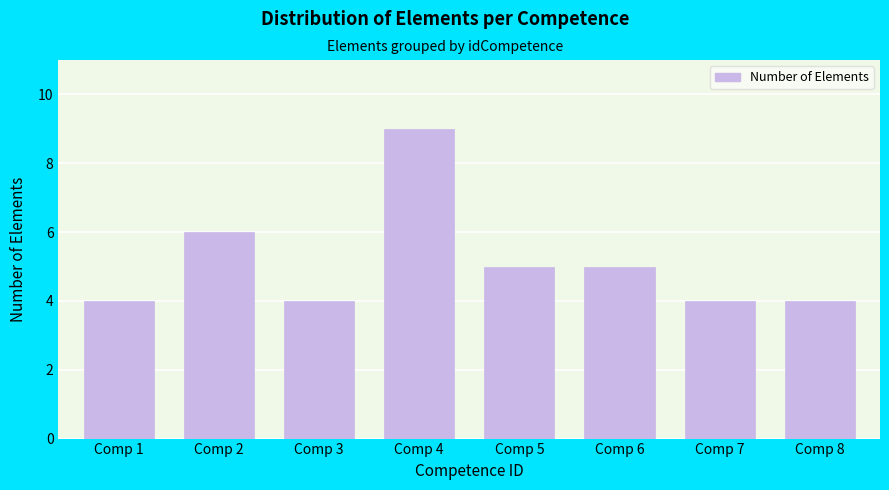

Reading left to right, what are all the values shown in this chart?

Comp 1=4	Comp 2=6	Comp 3=4	Comp 4=9	Comp 5=5	Comp 6=5	Comp 7=4	Comp 8=4